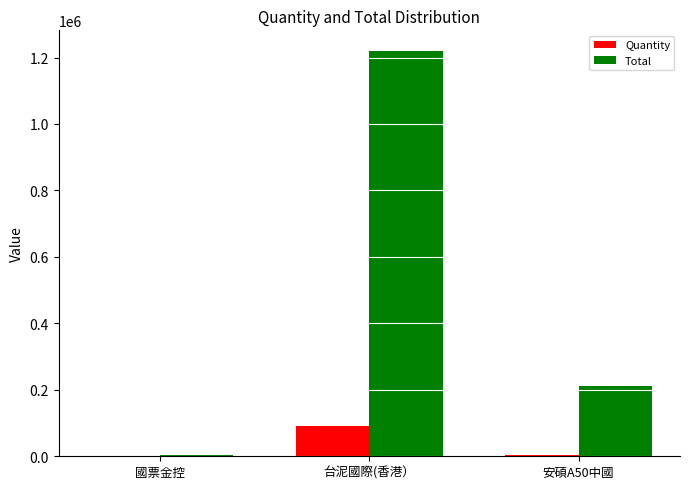

Which series has the largest range (max minus min)?

Total